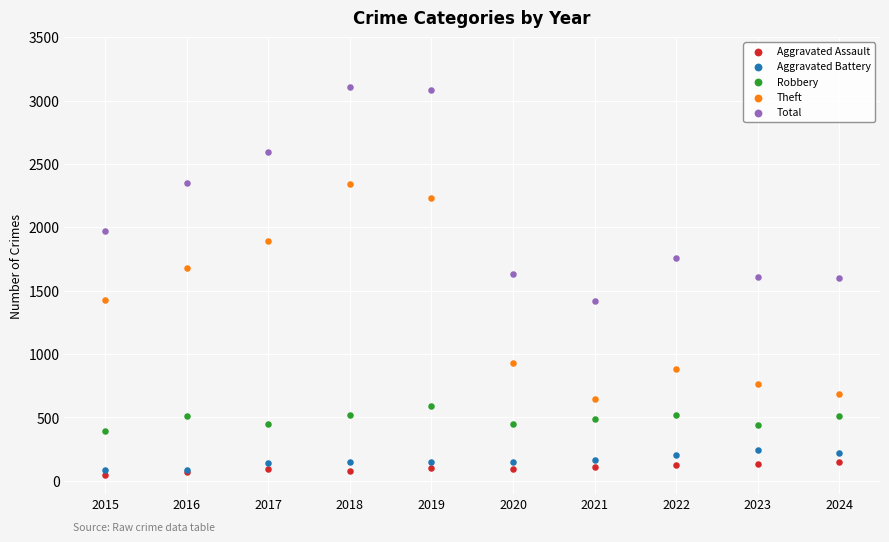

Which series contains the highest Y value?

Total